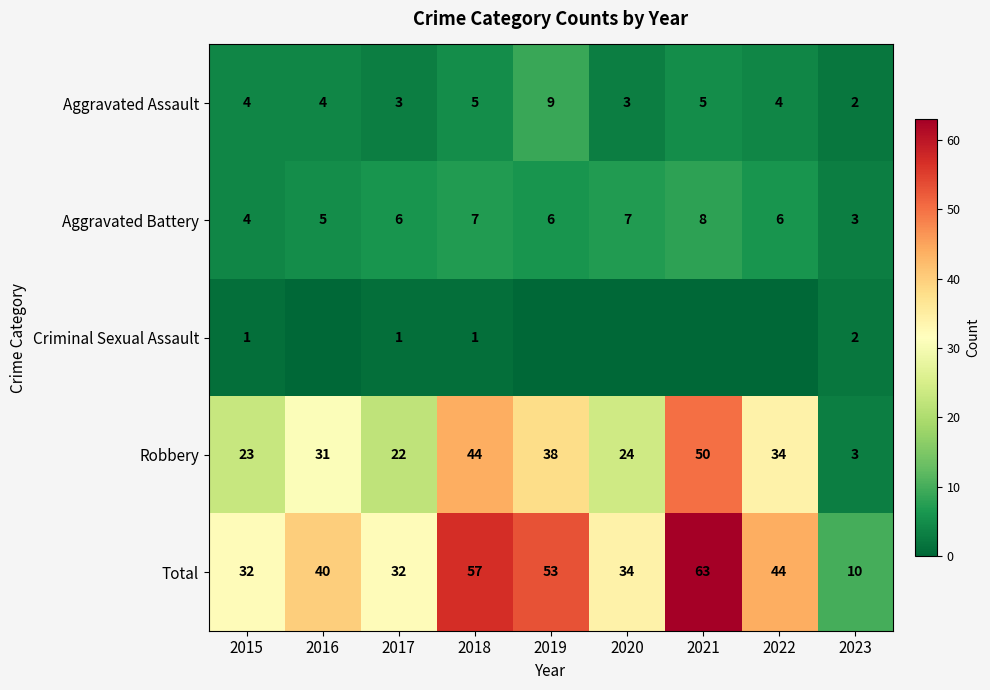

Which has a higher value, 2020 or 2019?

2019